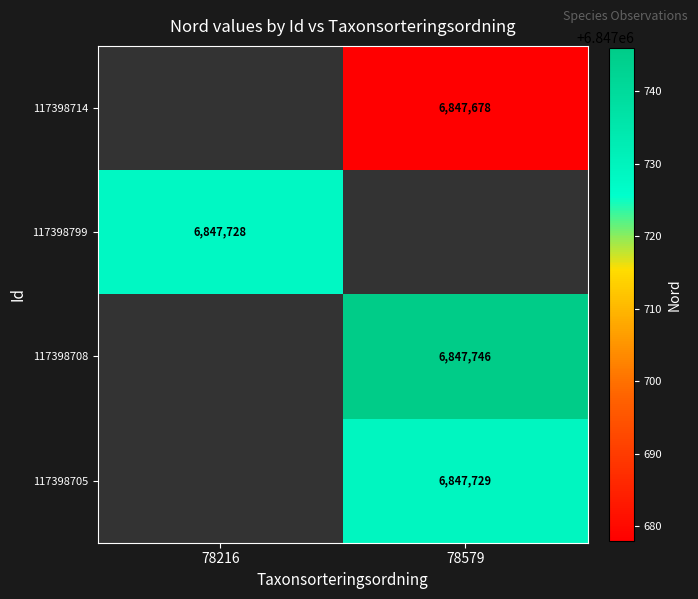

The value of 117398799 at 78216 is 11910788. True or false?

False